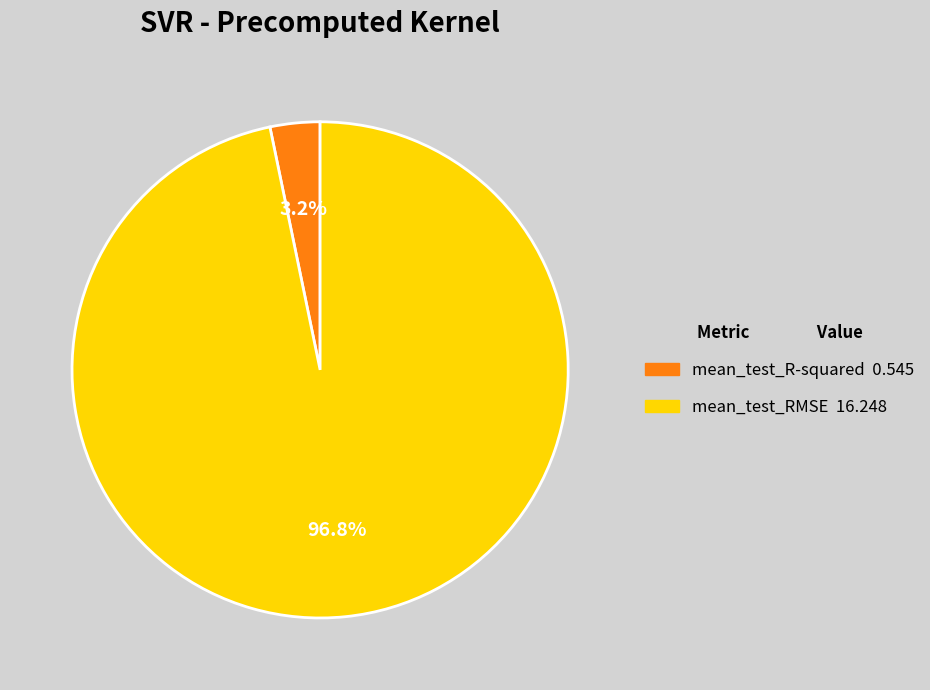

What percentage is NOT represented by mean_test_RMSE?

3.2%